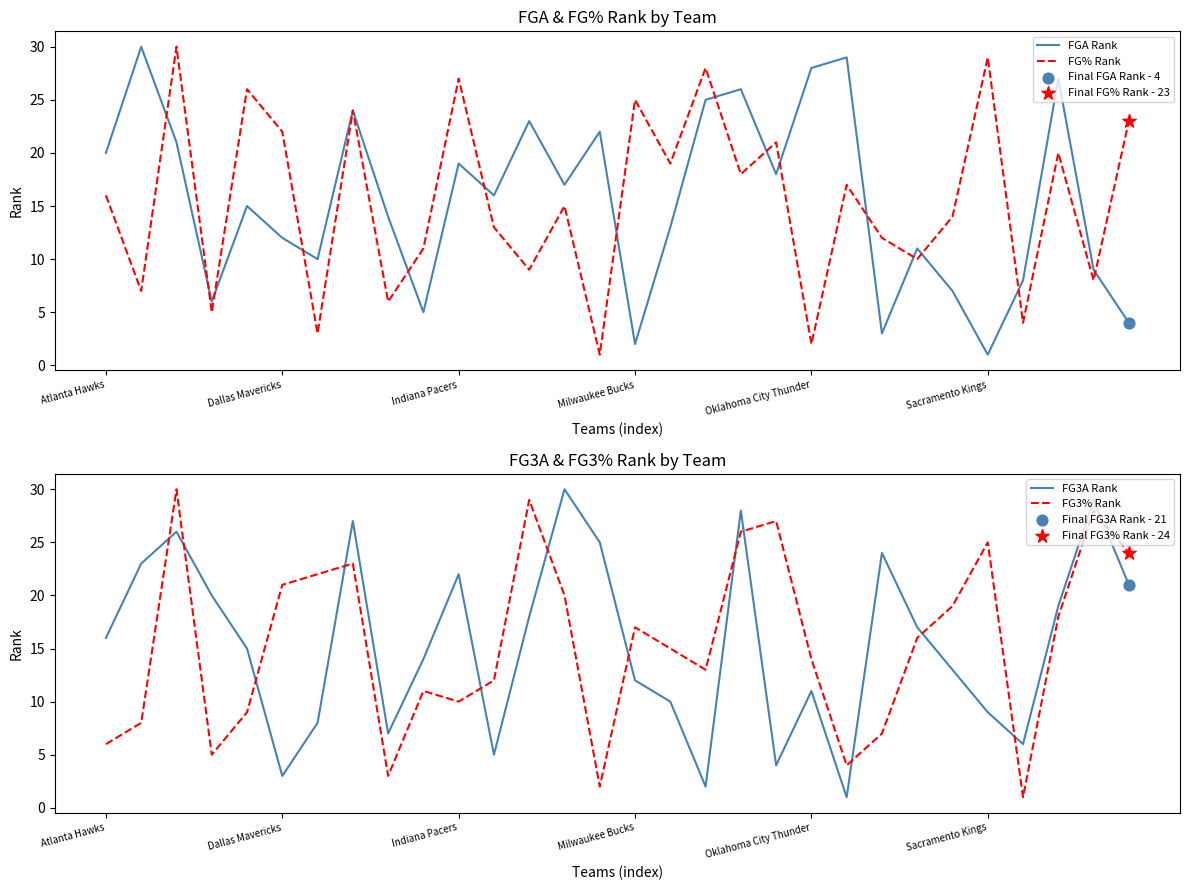

Which series has the largest total across all categories?

FGA Rank